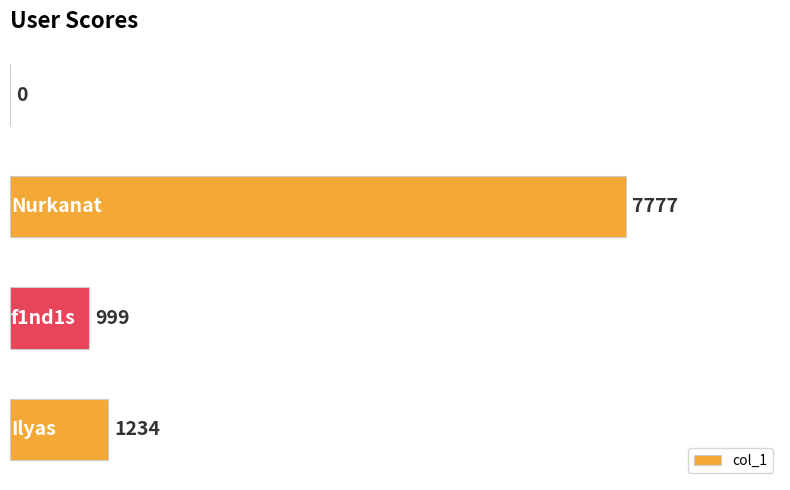

What is the maximum value shown in the chart?

7777